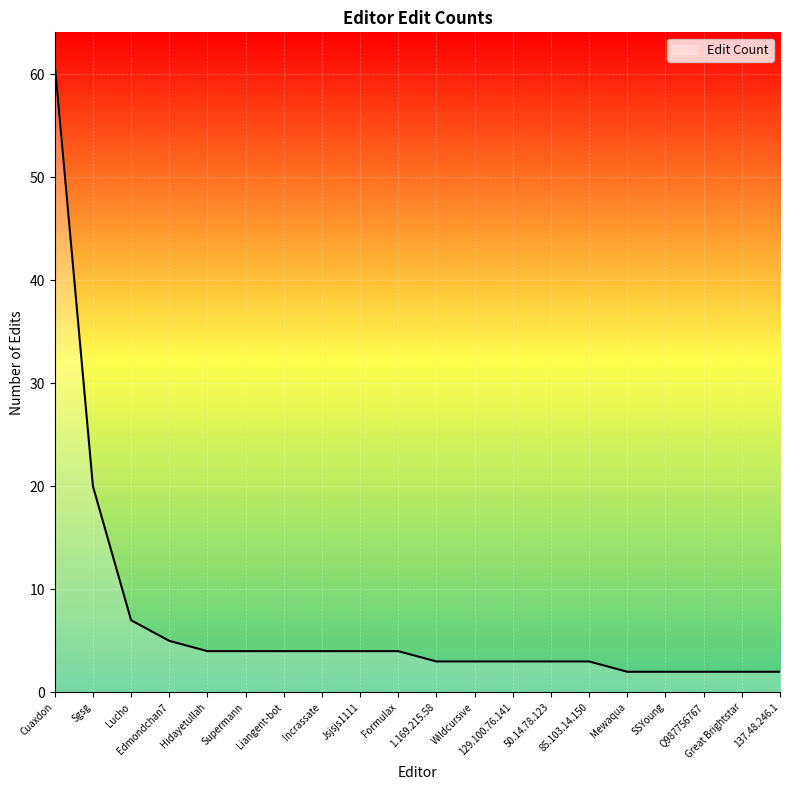

How many lines are shown in the chart?

1